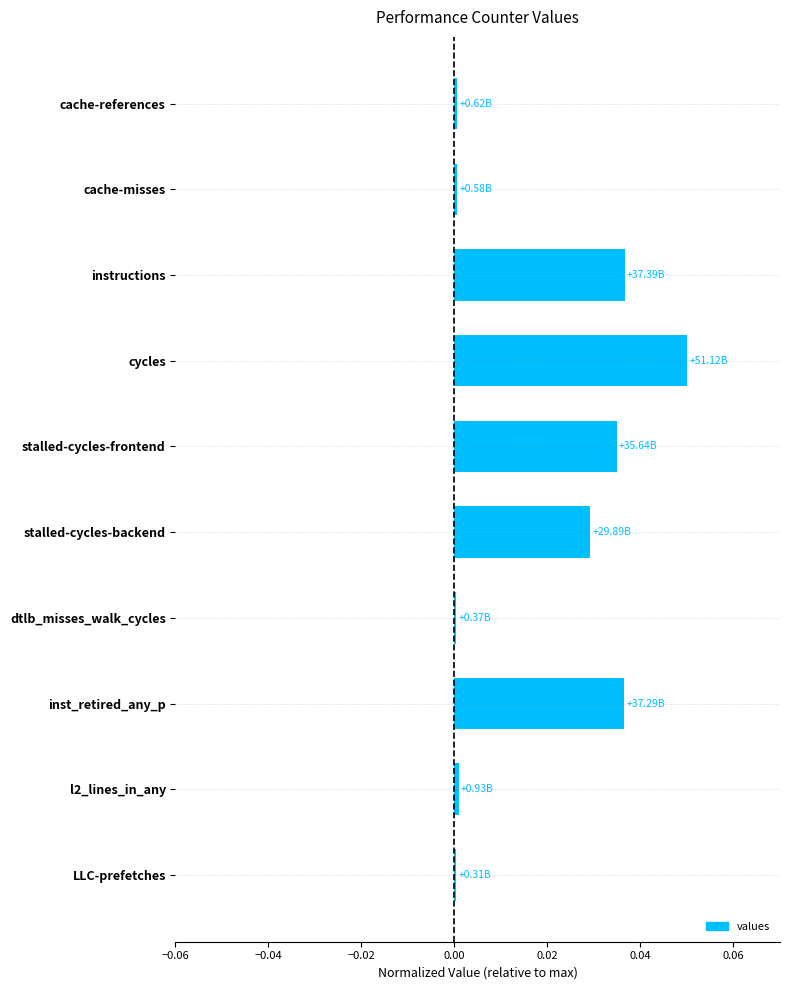

Which has a higher value, inst_retired_any_p or LLC-prefetches?

inst_retired_any_p